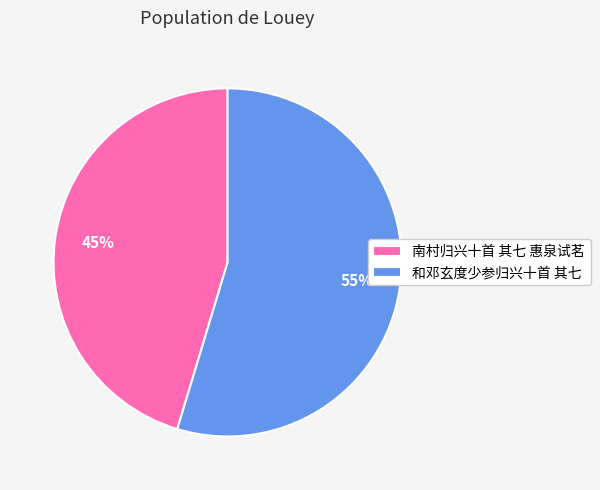

Which category has the smallest portion of the pie?

南村归兴十首 其七 惠泉试茗